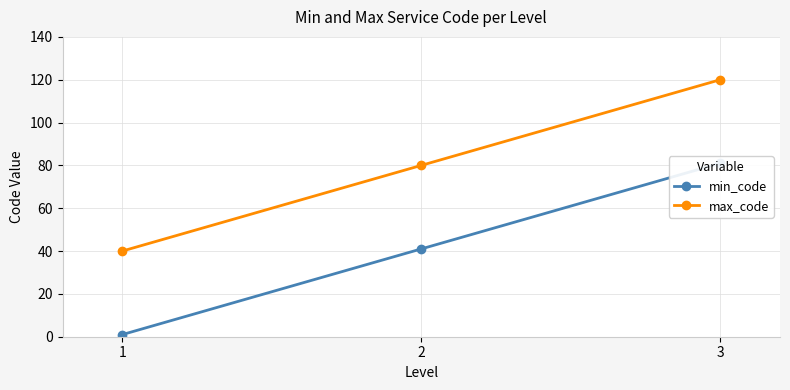

Reading right to left, extract all data points from this chart.

min_code: 81	41	1
max_code: 120	80	40